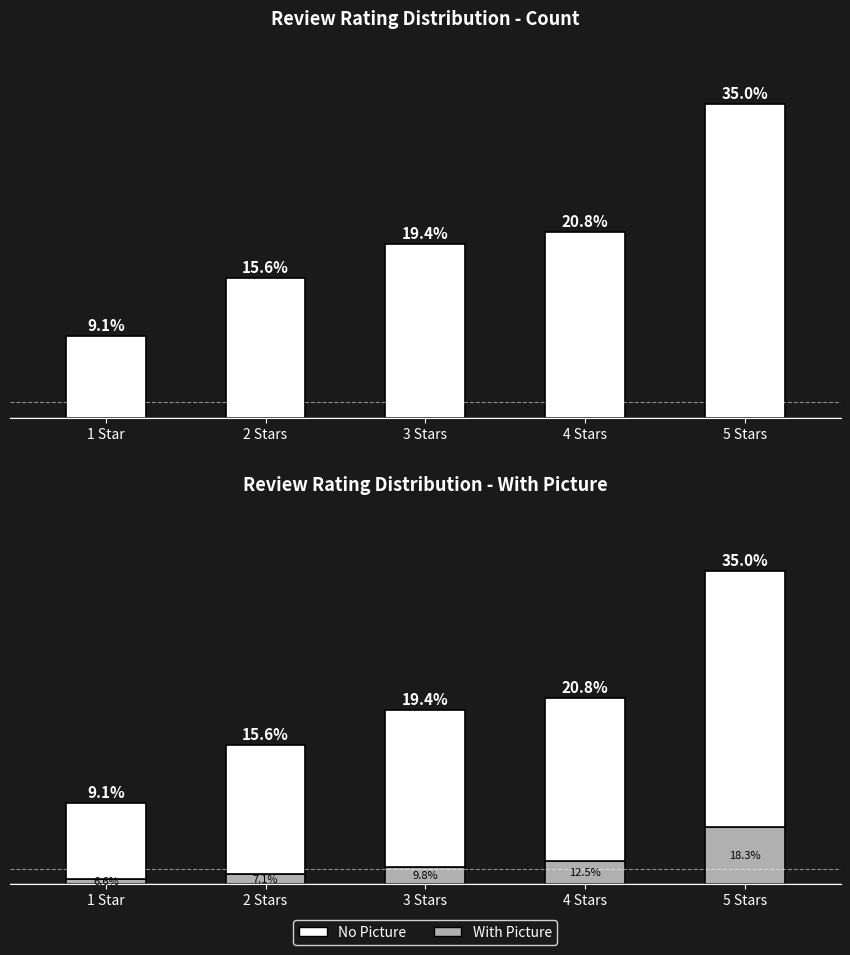

How many series are shown in this chart?

3